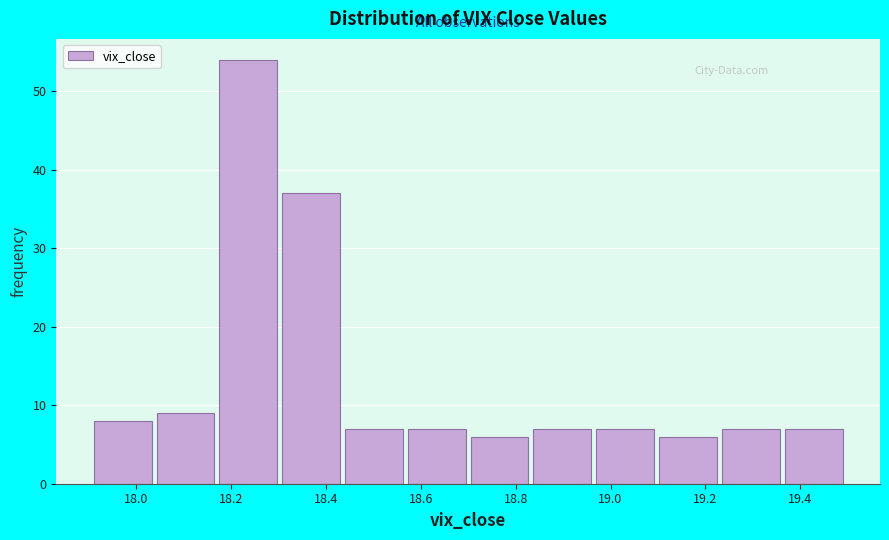

Reading left to right, transcribe this chart: for each bar, give the range it covers on the x-axis and its height. Neither the bar edges nor the heights are printed on the chart, so give them approximately, as read against the axes.

17.92 to 18.04: 8
18.04 to 18.18: 9
18.18 to 18.30: 54
18.30 to 18.44: 37
18.44 to 18.58: 7
18.58 to 18.70: 7
18.70 to 18.84: 6
18.84 to 18.98: 7
18.98 to 19.10: 7
19.10 to 19.24: 6
19.24 to 19.36: 7
19.36 to 19.50: 7